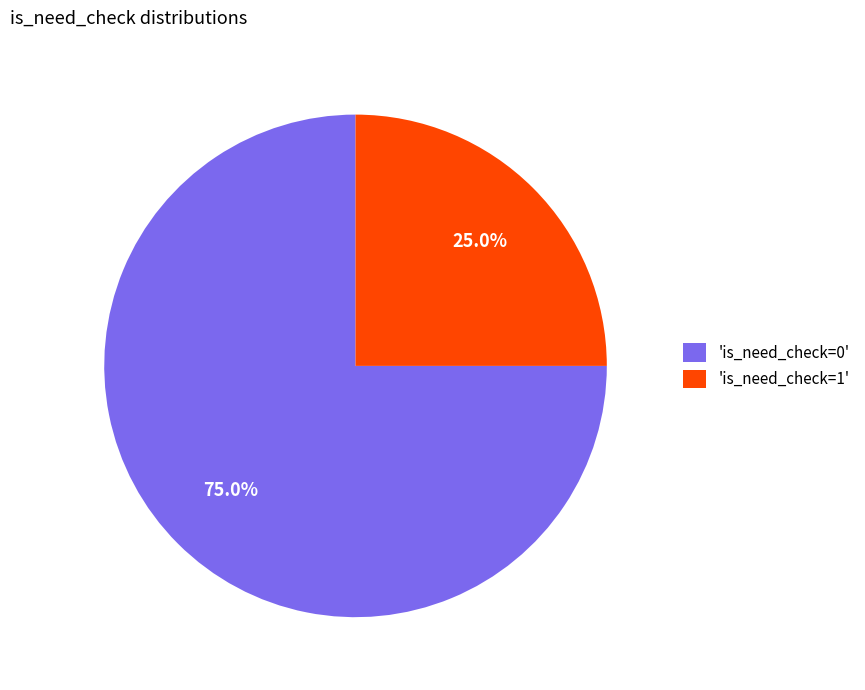

What is the majority slice?

'is_need_check=0'